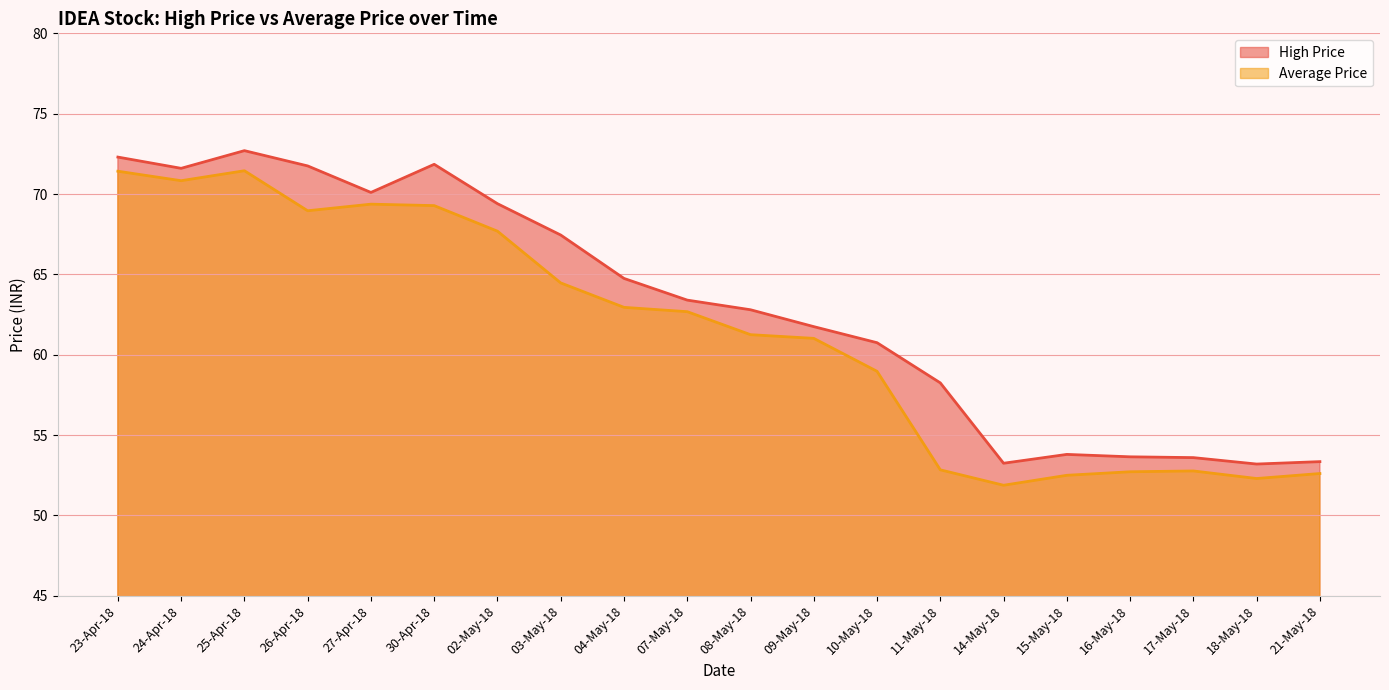

How many values in the Average Price series are below 62?

10